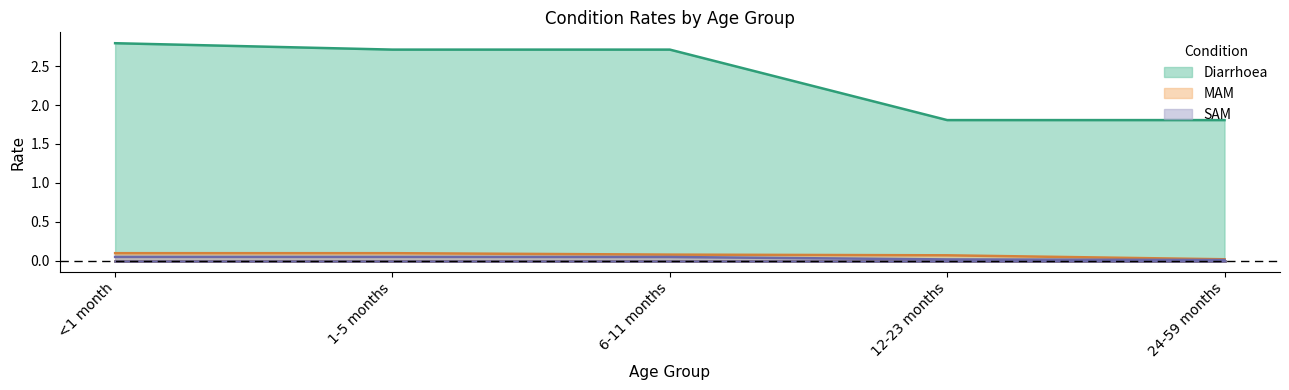

Which series has the widest spread of values?

Diarrhoea